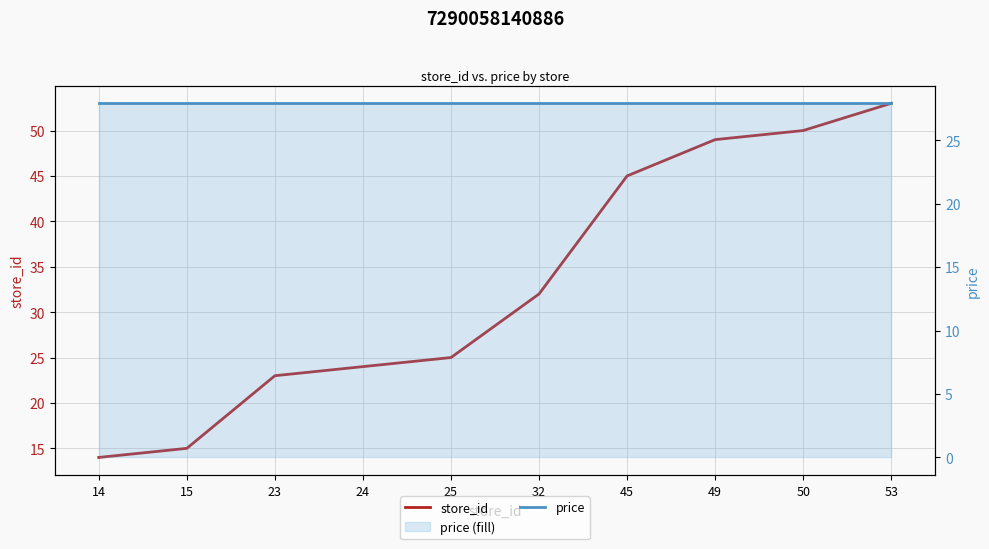

Which series has the largest range (max minus min)?

store_id